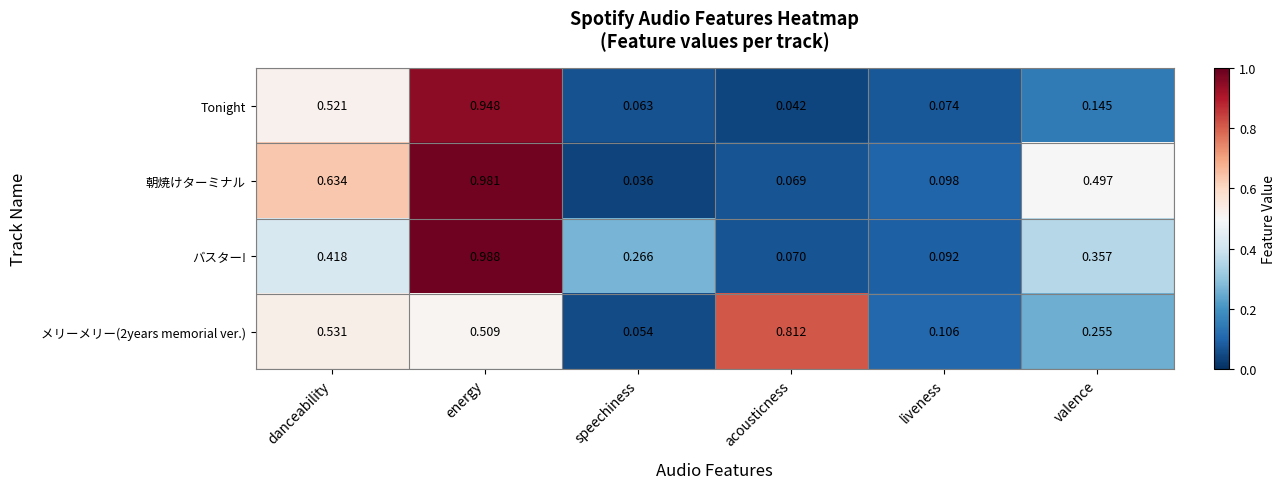

List the labels in order of バスター! value, smallest first.

acousticness, liveness, speechiness, valence, danceability, energy